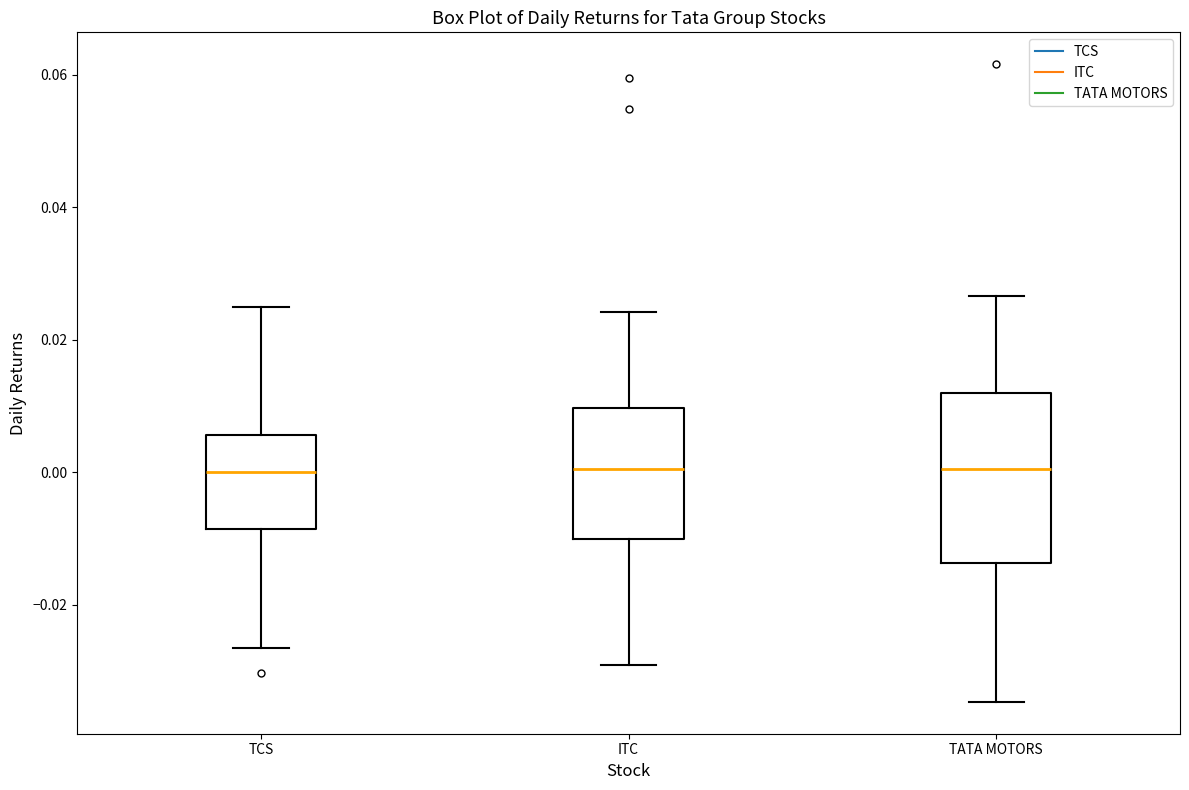

Comparing the boxes themselves (not the whiskers), which one is the tallest?

TATA MOTORS